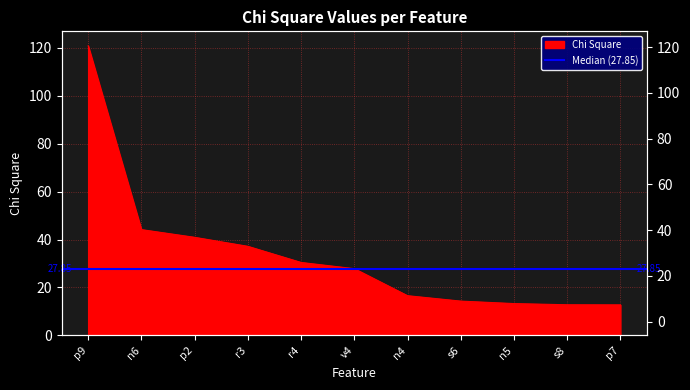

How many values exceed 27?

6